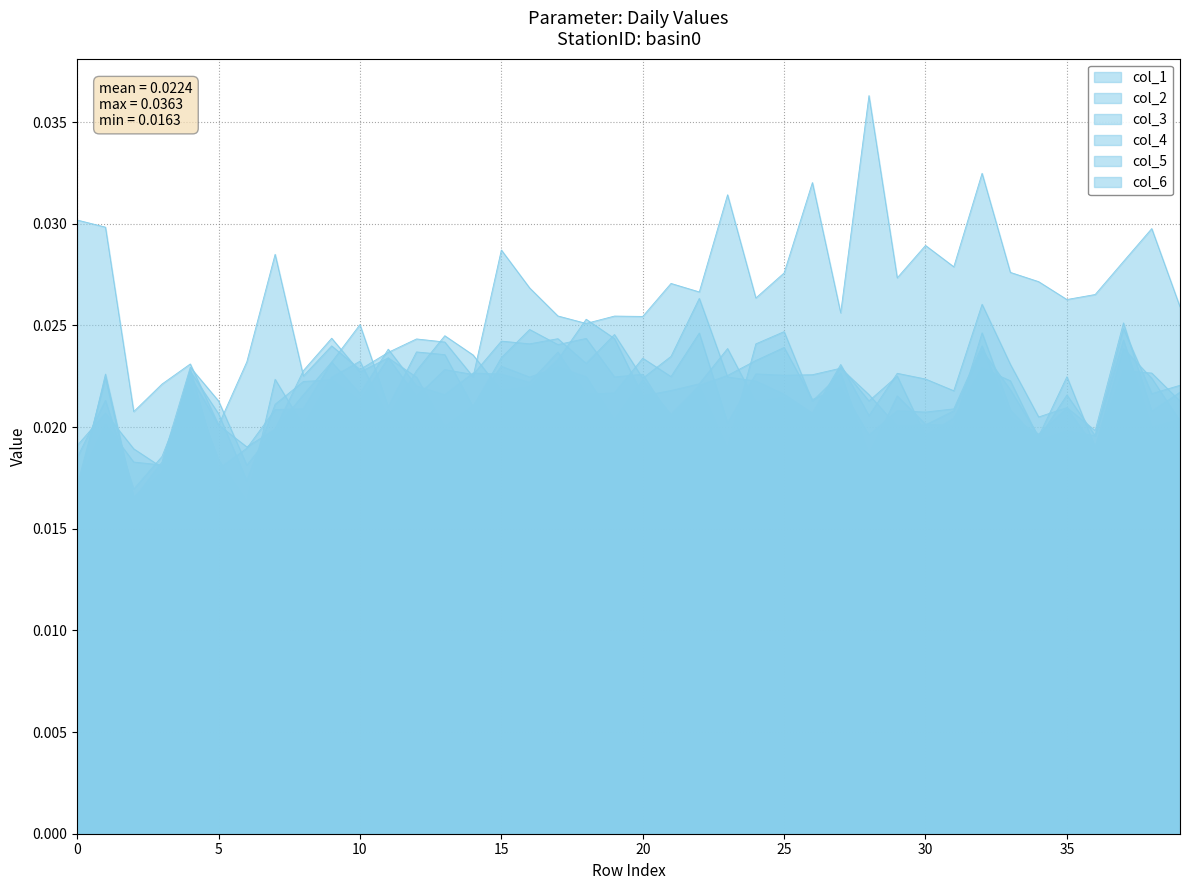

Where is col_3 nearest to the value 0?

2